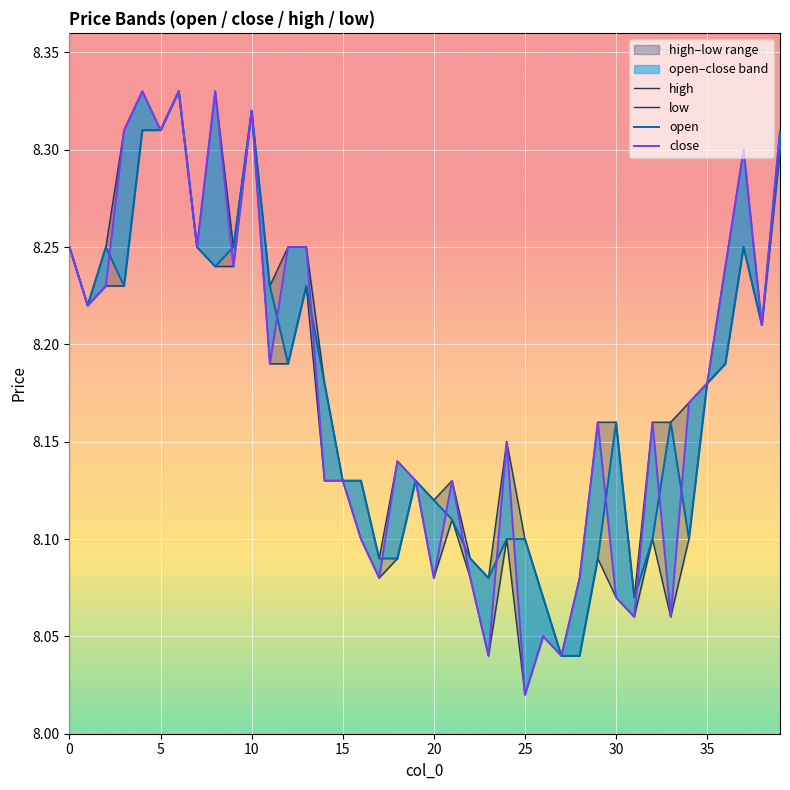

Which has a higher value, 9 or 30?

9